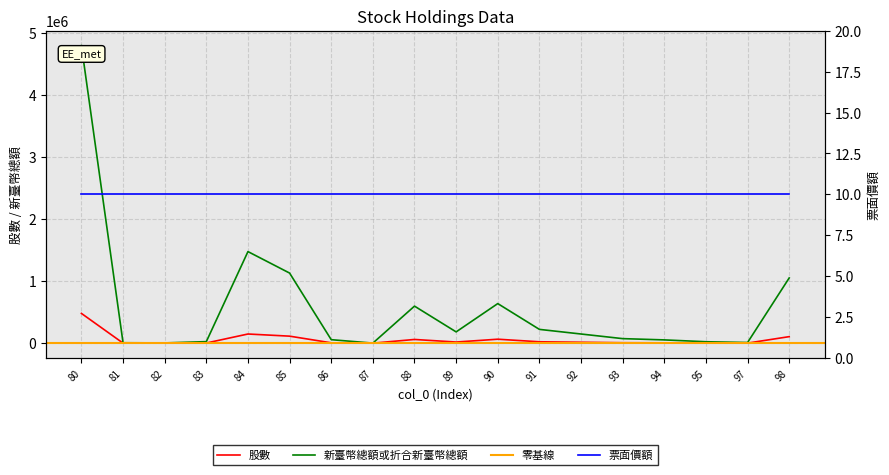

How many data points in 股數 are above 14763?

8